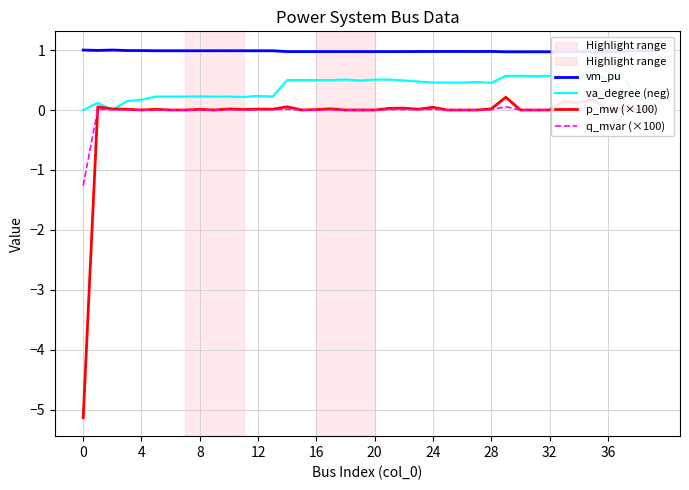

The value of q_mvar (×100) at 8 is 0.0. True or false?

True